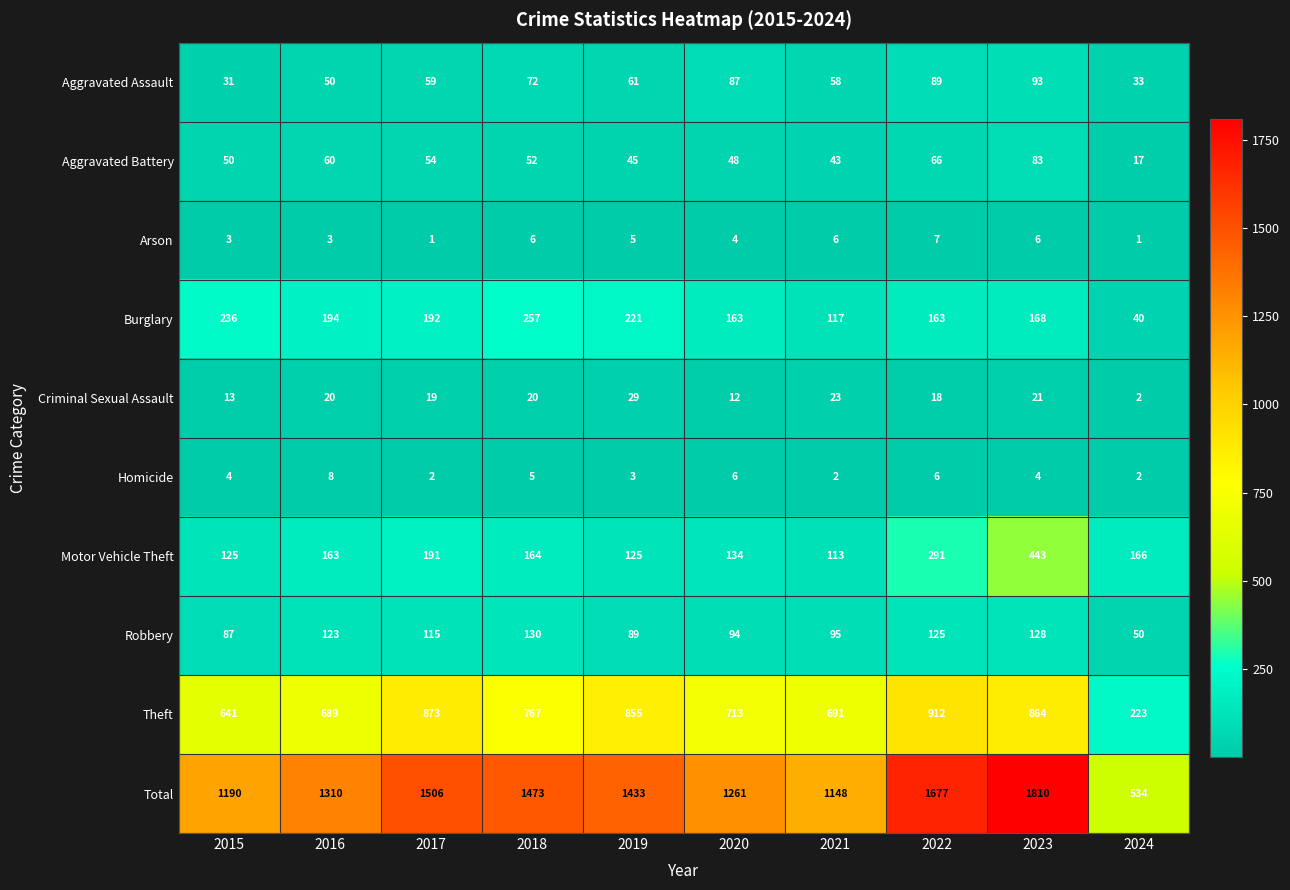

What is the highest value of the Total series?

1810